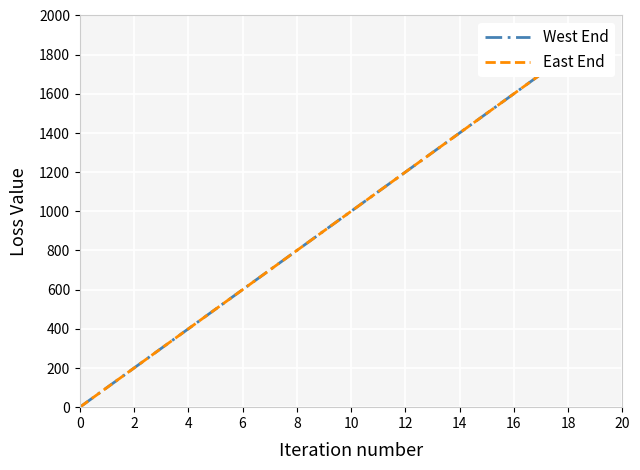

What is the label of the 4th point from the left?

6